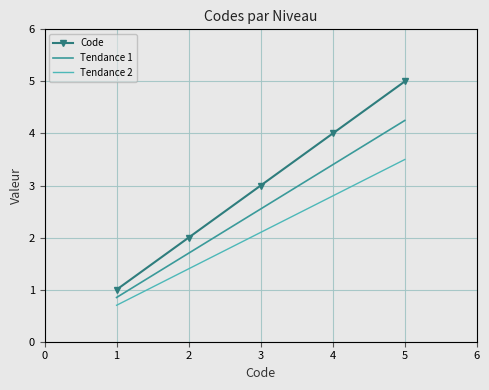

The value of Tendance 1 at 3 is 0.6. True or false?

False